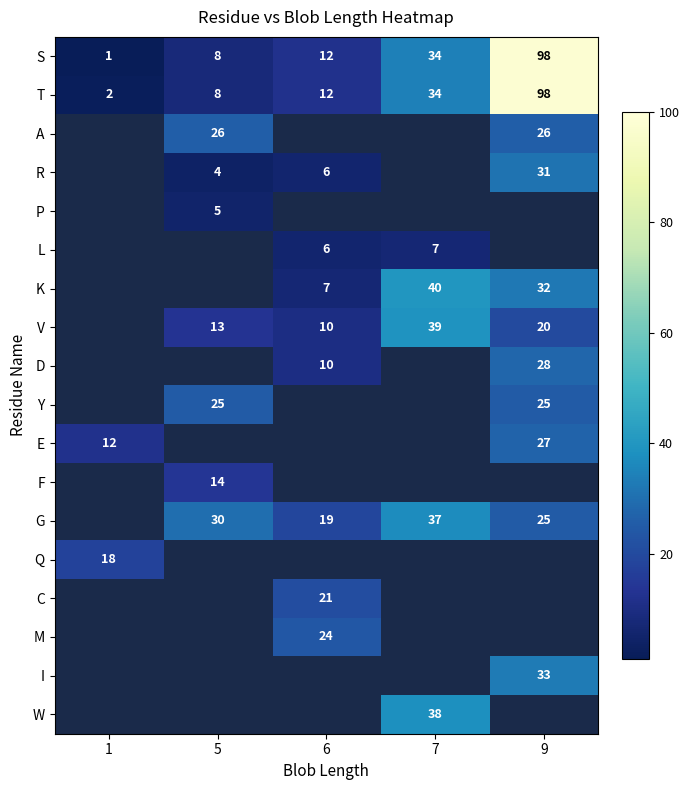

Which category has the highest value in the S series?

9